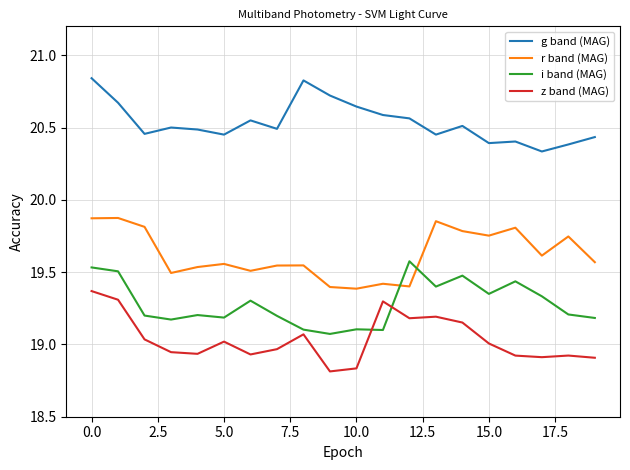

Which series has the largest total across all categories?

g band (MAG)